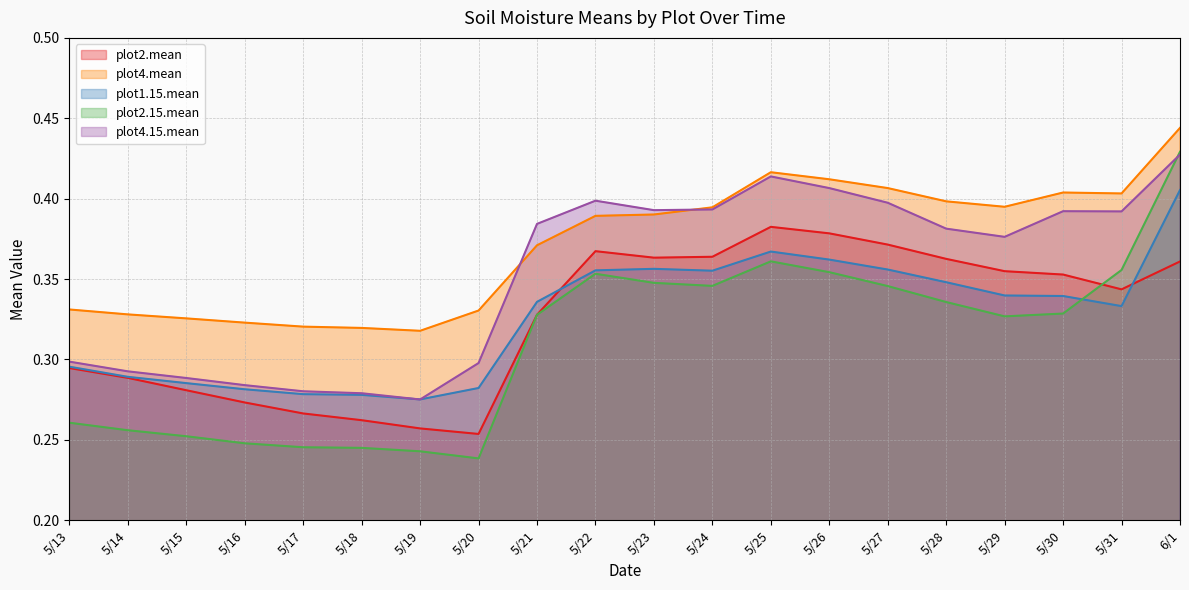

Between 5/22 and 5/15, which is larger?

5/22